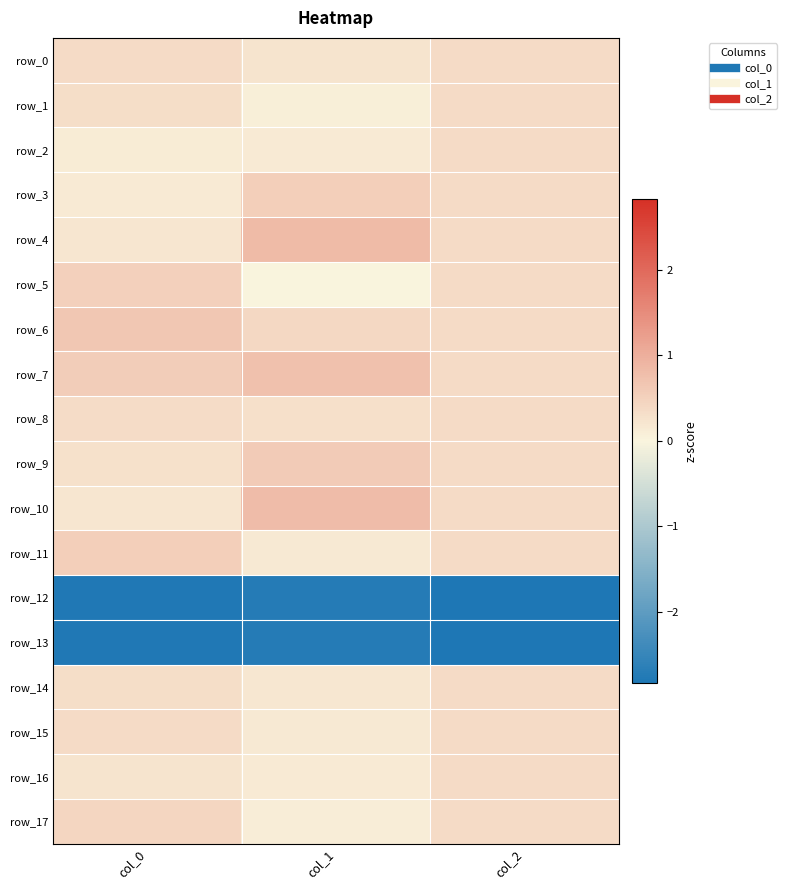

What is the highest value of the row_16 series?

0.4